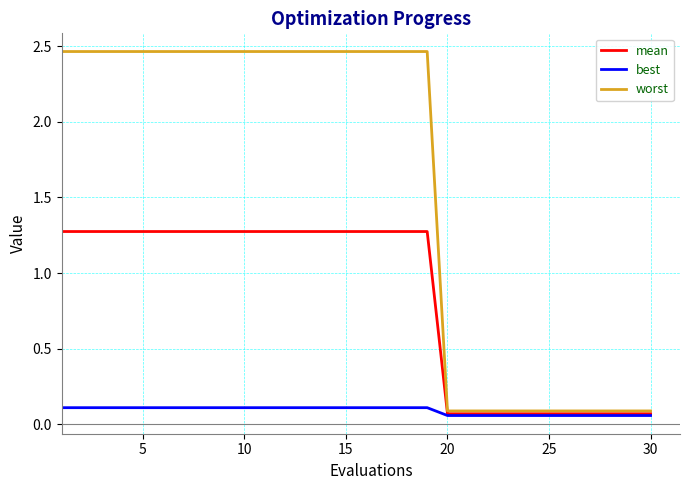

Which series has the largest range (max minus min)?

worst